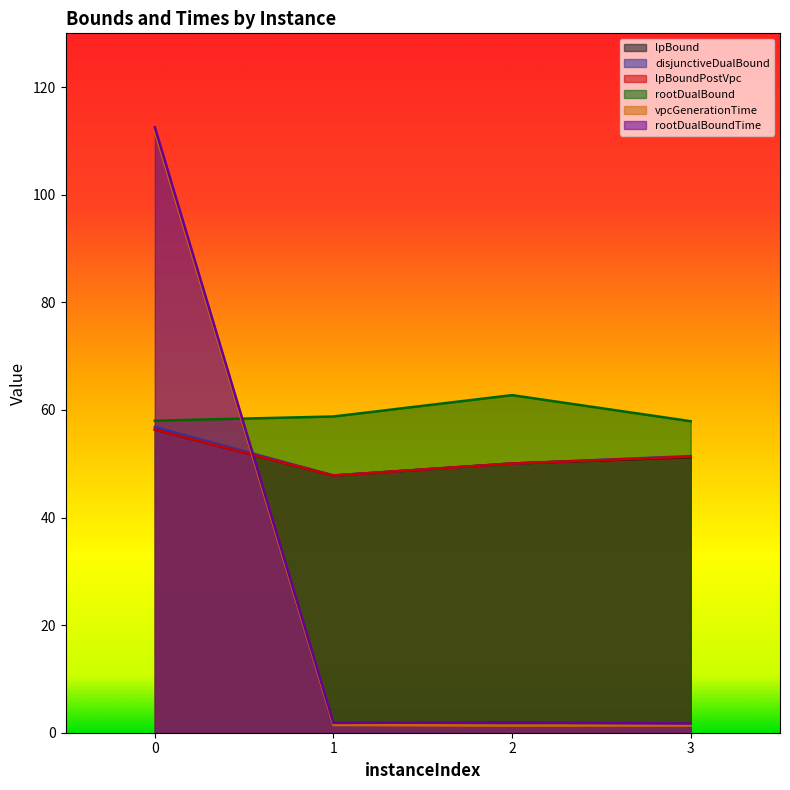

The value of rootDualBound at 0 is 83.4. True or false?

False